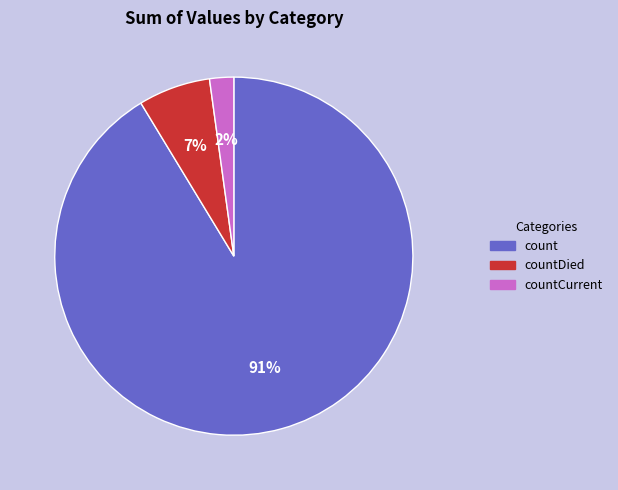

To the nearest percent, what is the average slice percentage?

33%